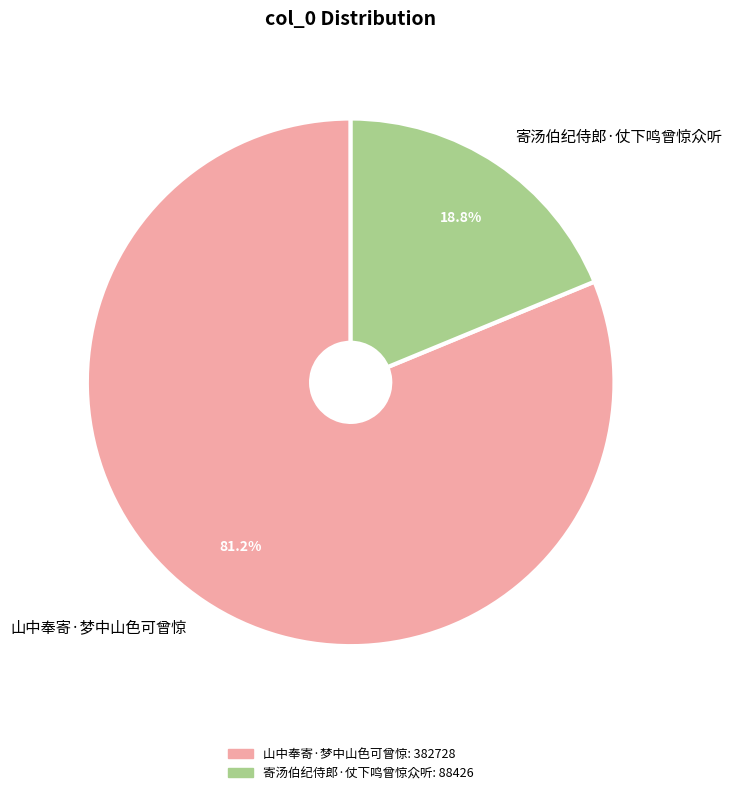

How many segments does this pie chart have?

2